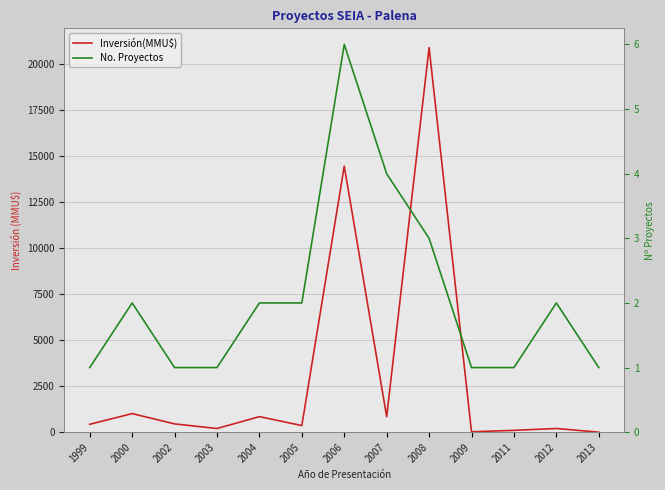

Between 1999 and 2003, which series saw the biggest shift?

Inversión(MMU$)